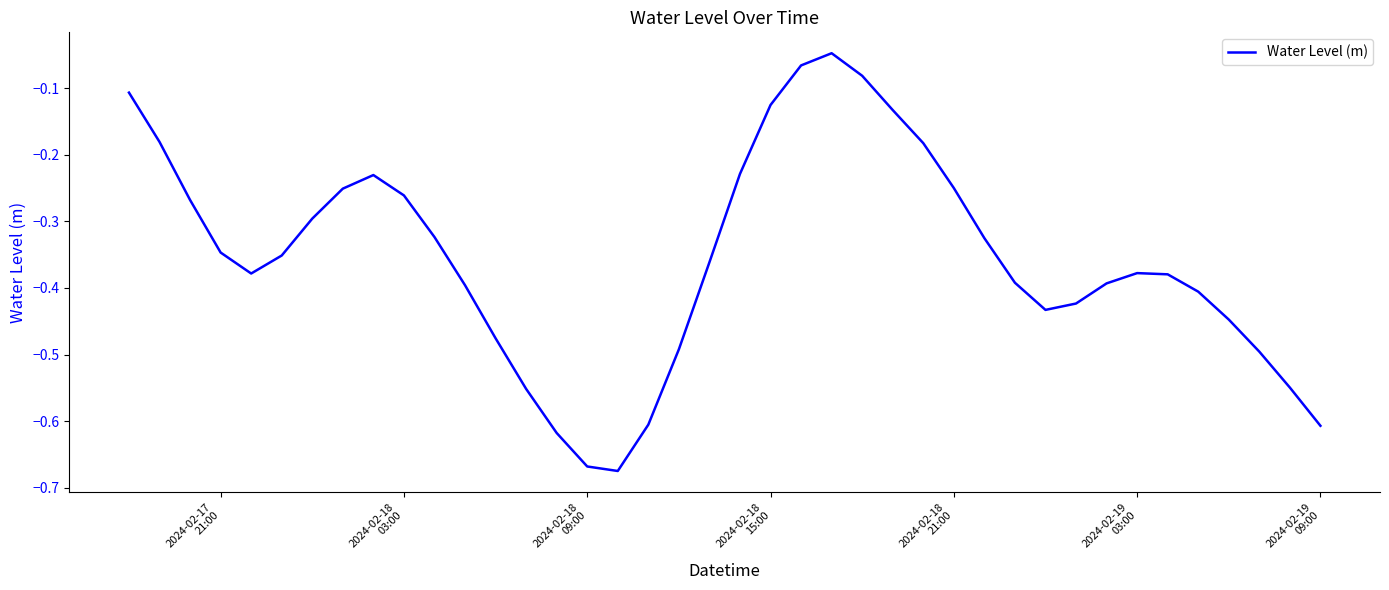

Does the chart have visible grid lines?

No